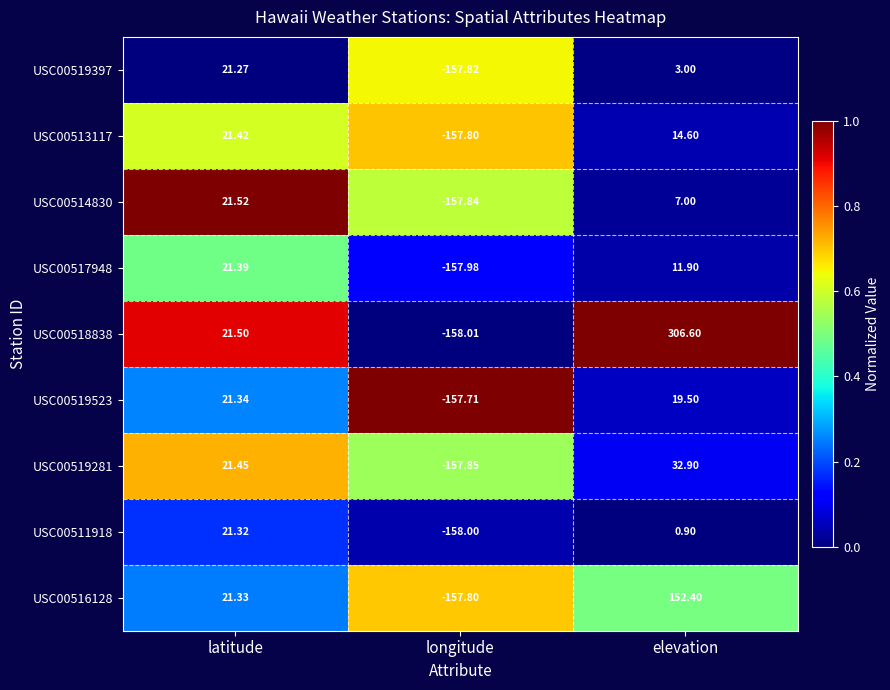

Which category has the highest value in the USC00516128 series?

elevation